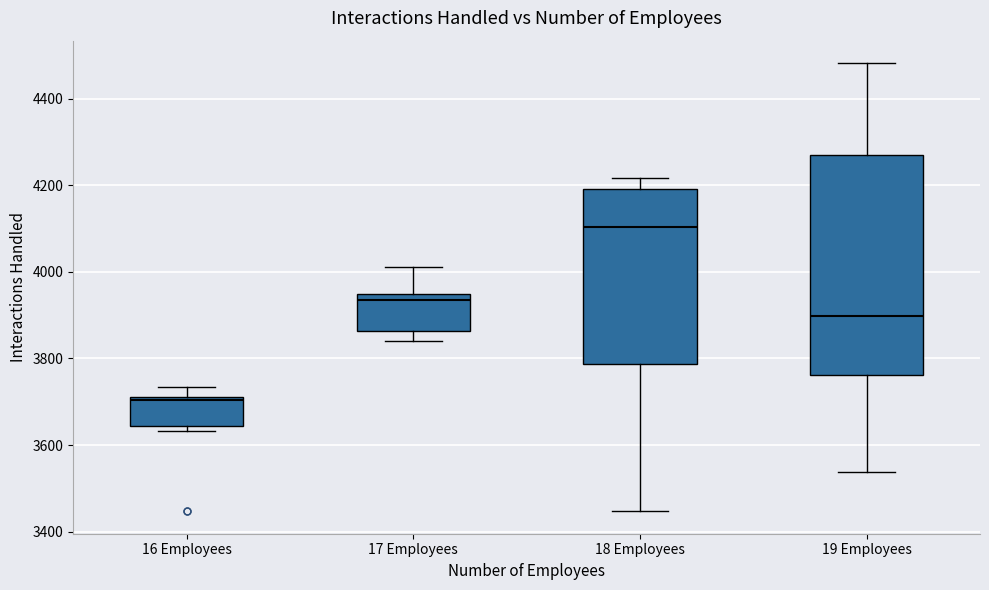

Which box is the tallest, from its lower edge to its upper edge?

19 Employees